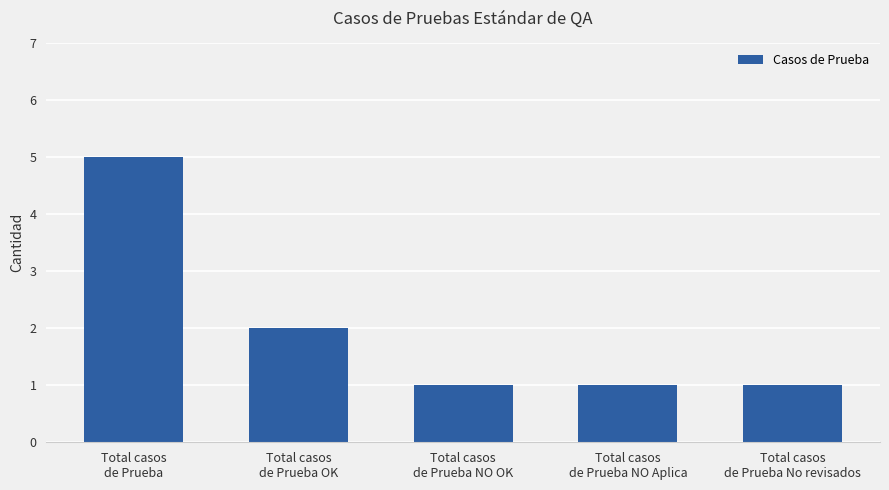

What is the sum of all values?

10